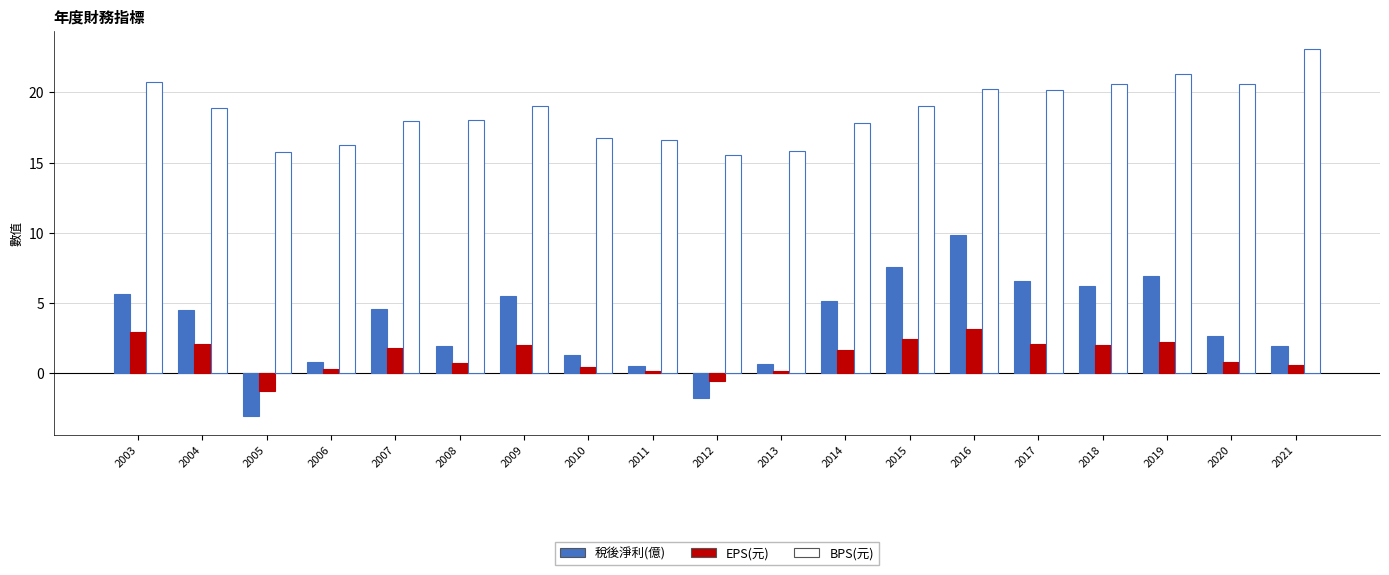

How many groups of bars are there?

19